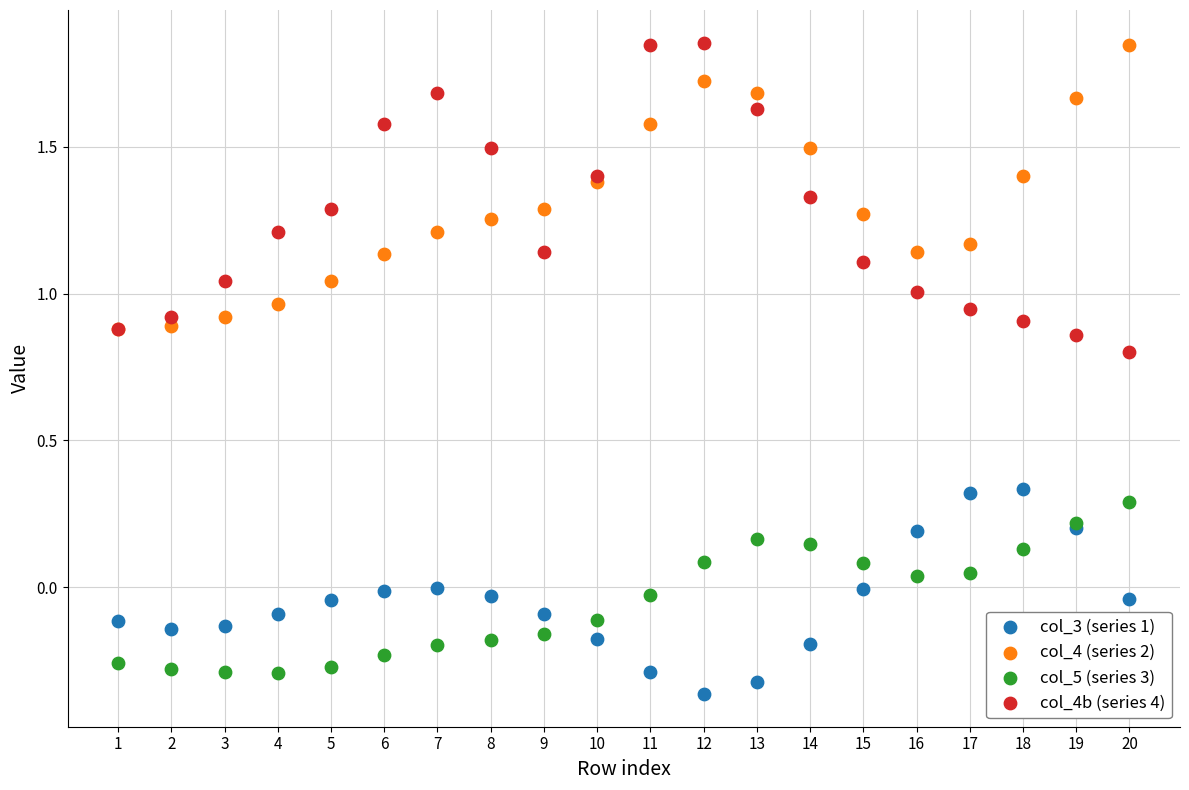

Which series contains the lowest Y value?

col_3 (series 1)